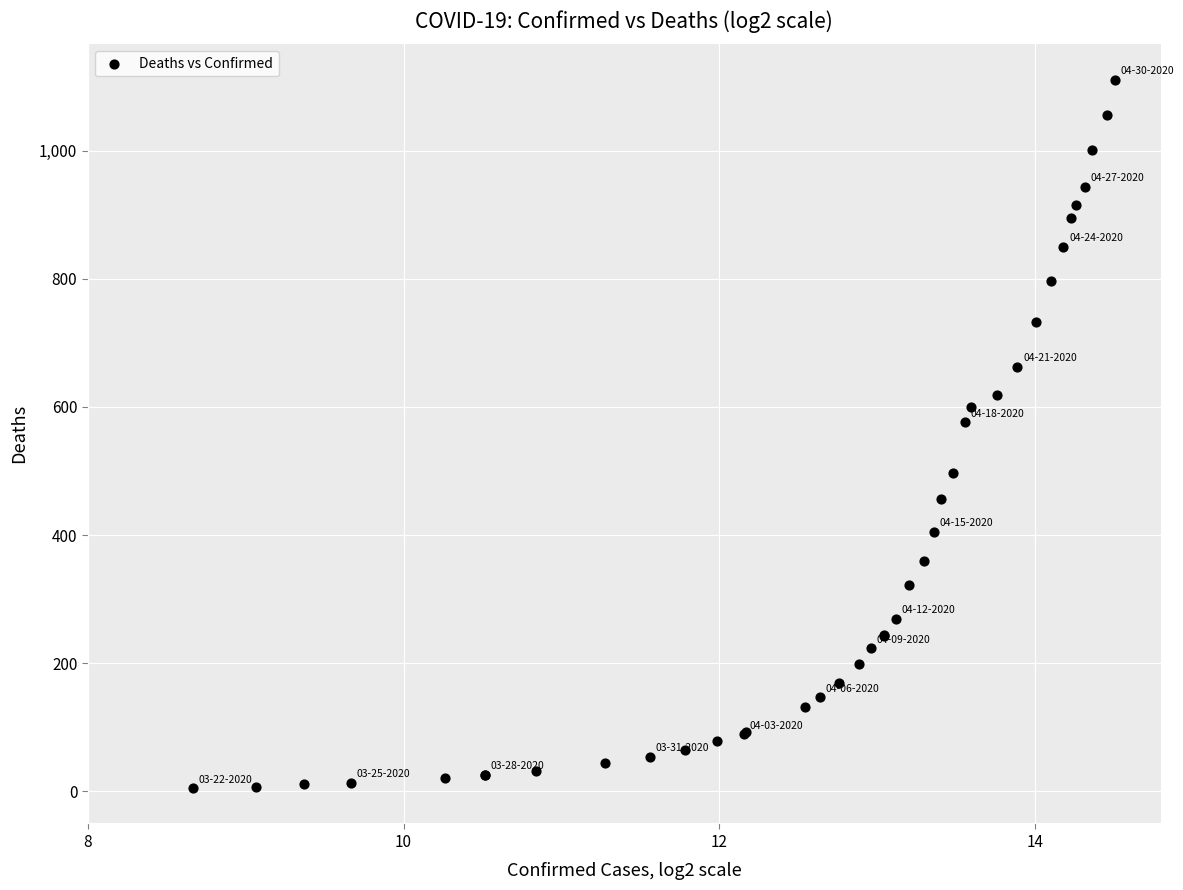

What Y value in the scatter plot is closest to 558?

576